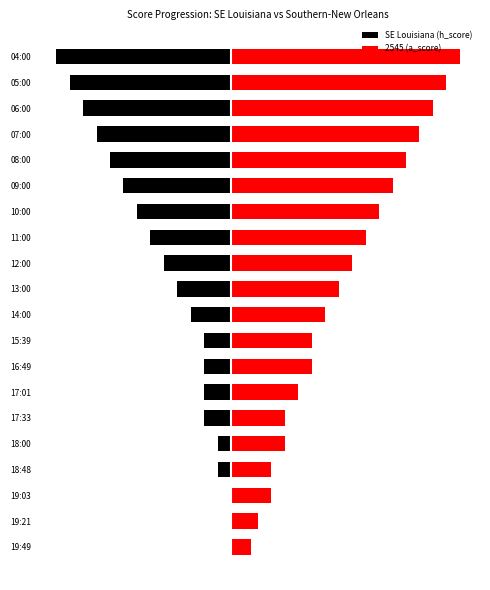

Does the chart contain stacked bars?

No